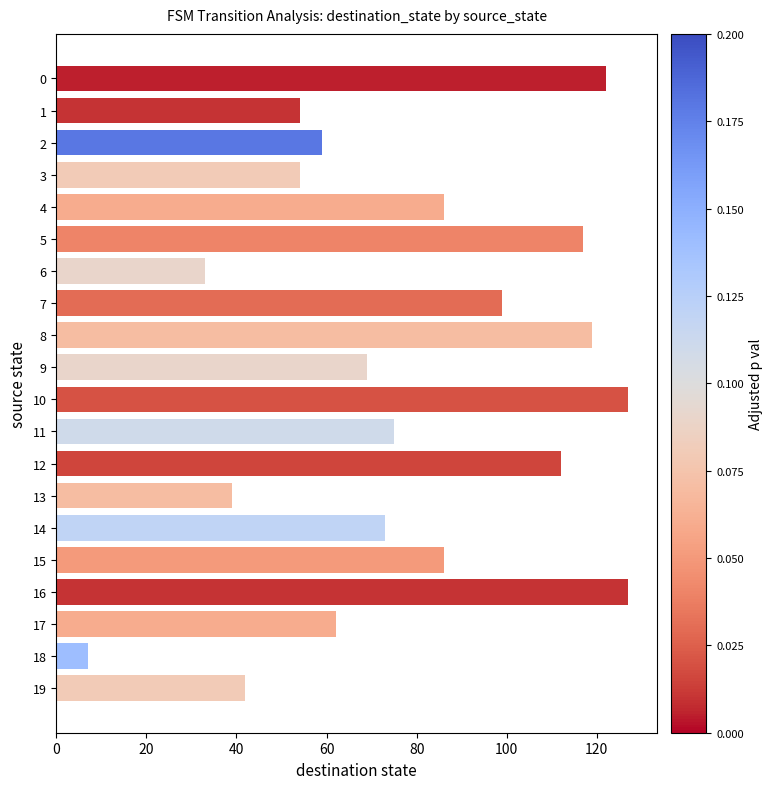

Where is the data nearest to the value 67?

9